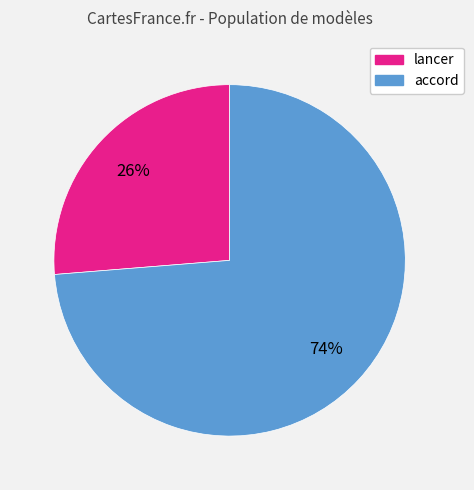

How many slices are in this pie chart?

2